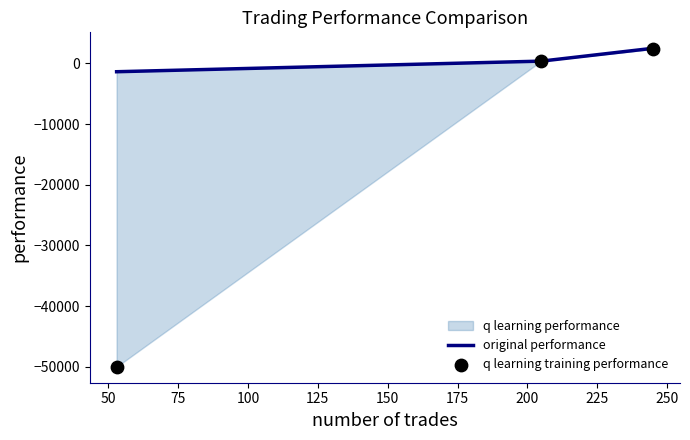

Which series contains the highest Y value?

original performance